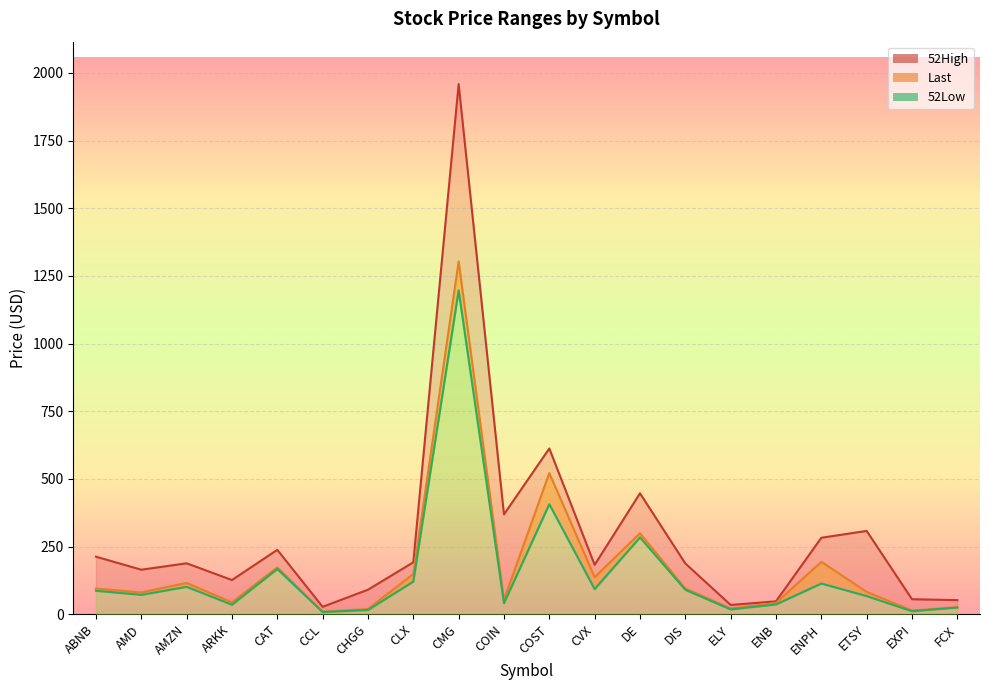

Which series has the largest total across all categories?

52High